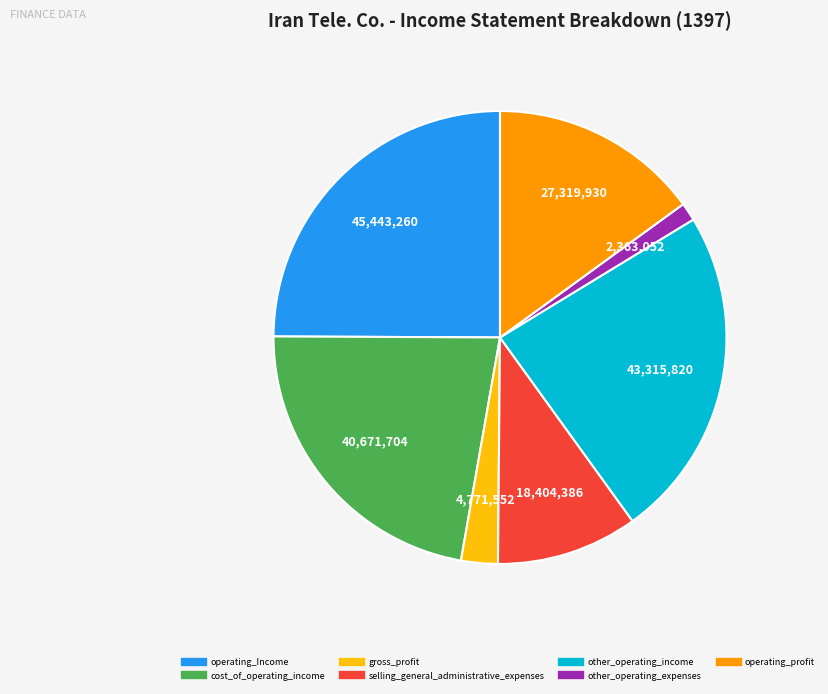

Rank the categories by value from lowest to highest.

other_operating_expenses, gross_profit, selling_general_administrative_expenses, operating_profit, cost_of_operating_income, other_operating_income, operating_Income